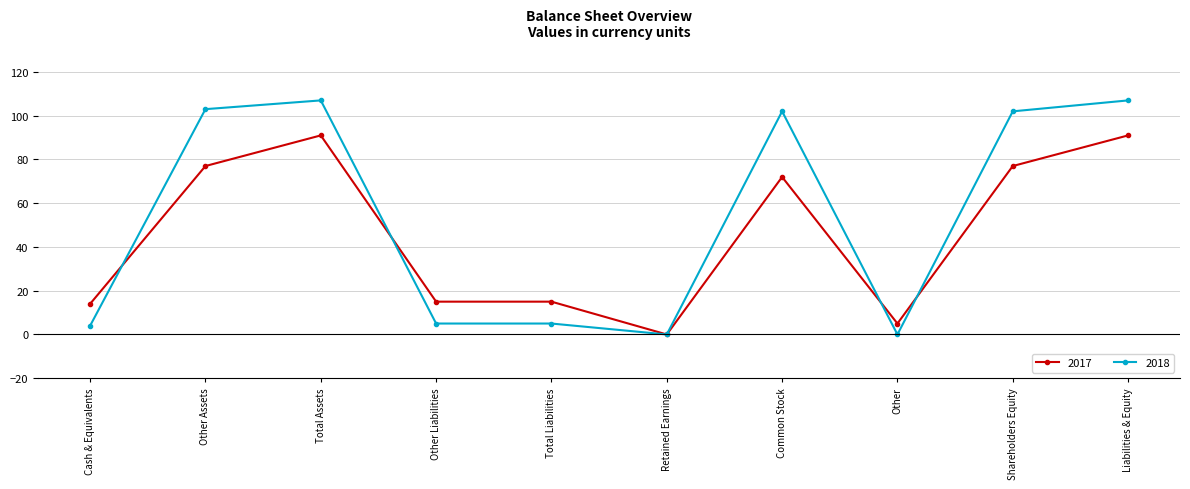

True or false: 2018 has more than 1 interior local peaks.

True